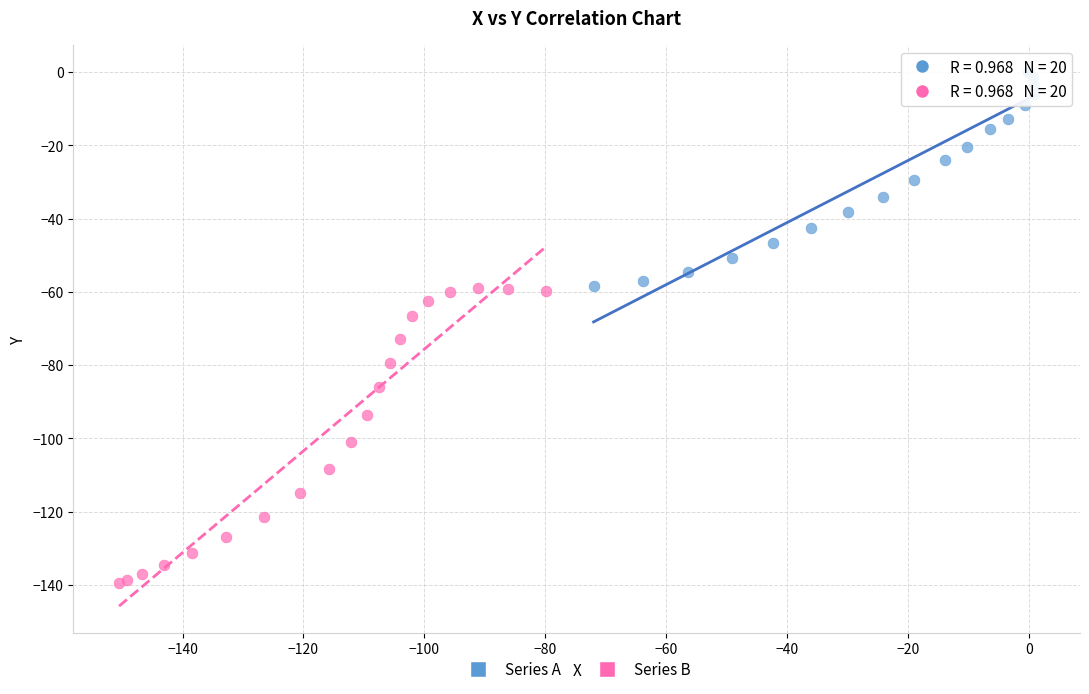

Which series contains the highest Y value?

Series A